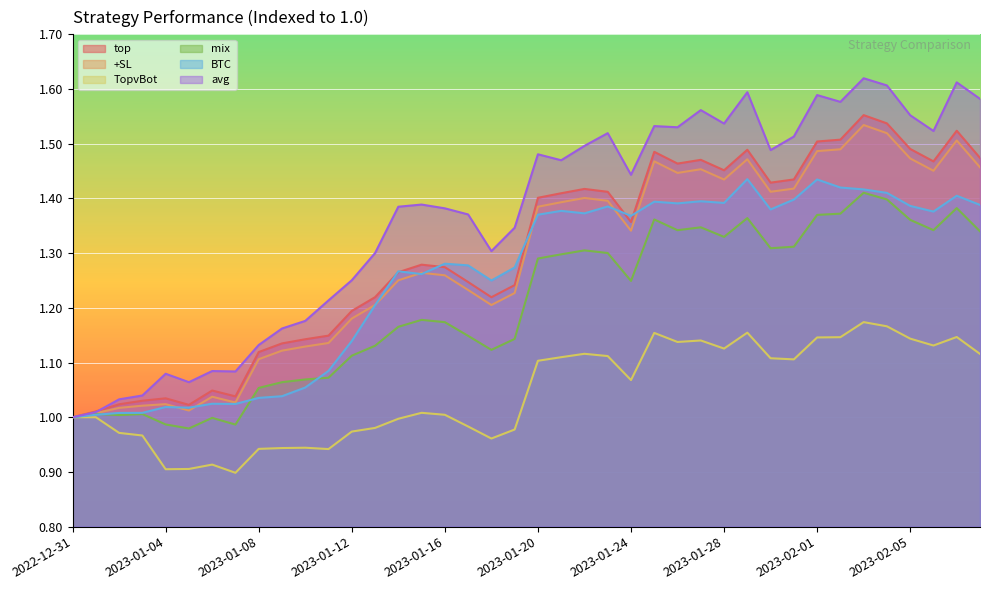

Which series changed the most between 2022-12-31 and 2023-01-31?

avg